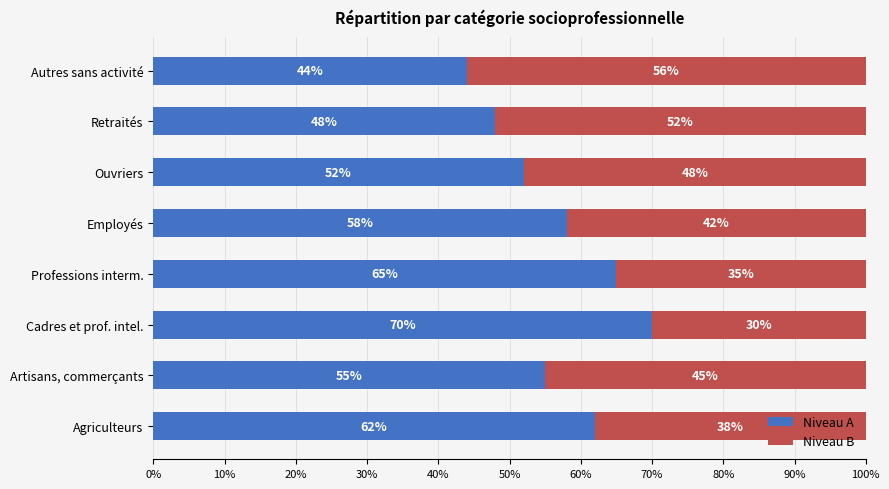

What is the difference between the maximum and minimum values in the Niveau A series?

26